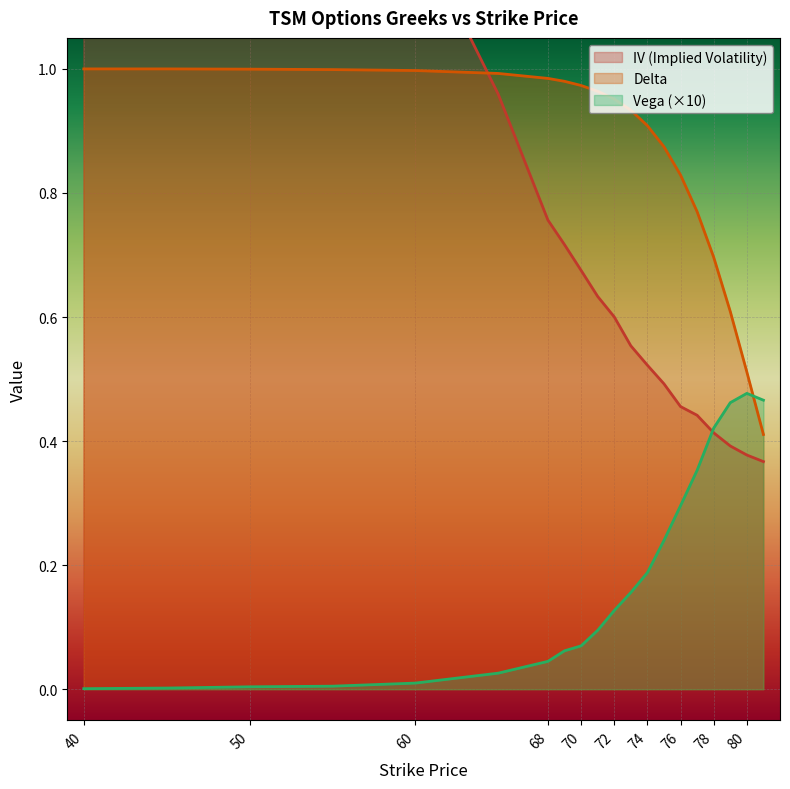

What is the value of the iv point at the 16th from the left?

0.4